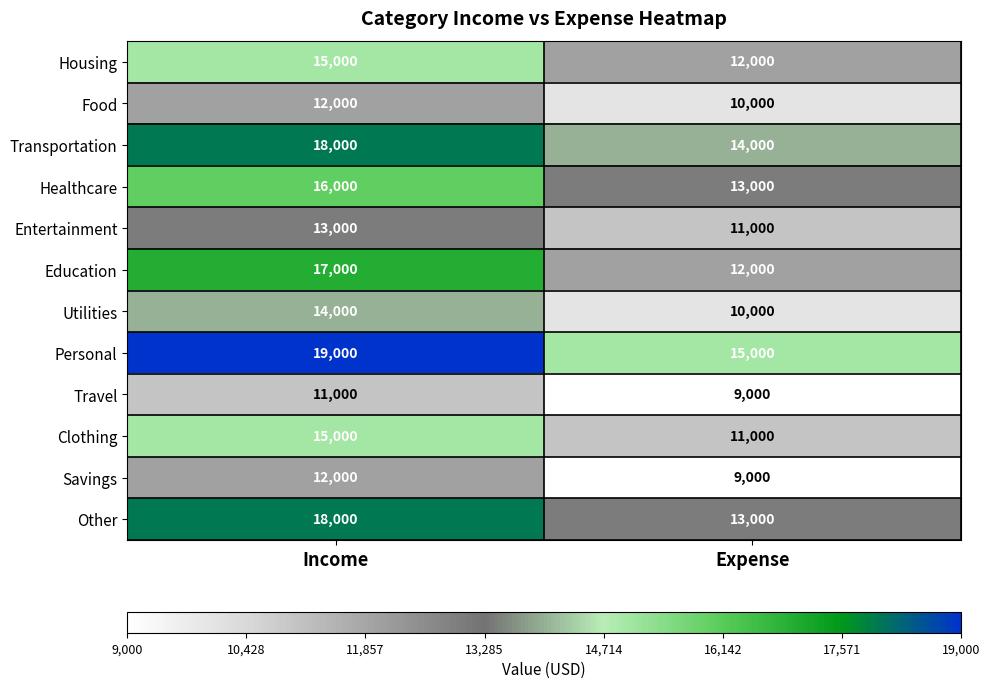

The value of Personal at Income is 27375. True or false?

False